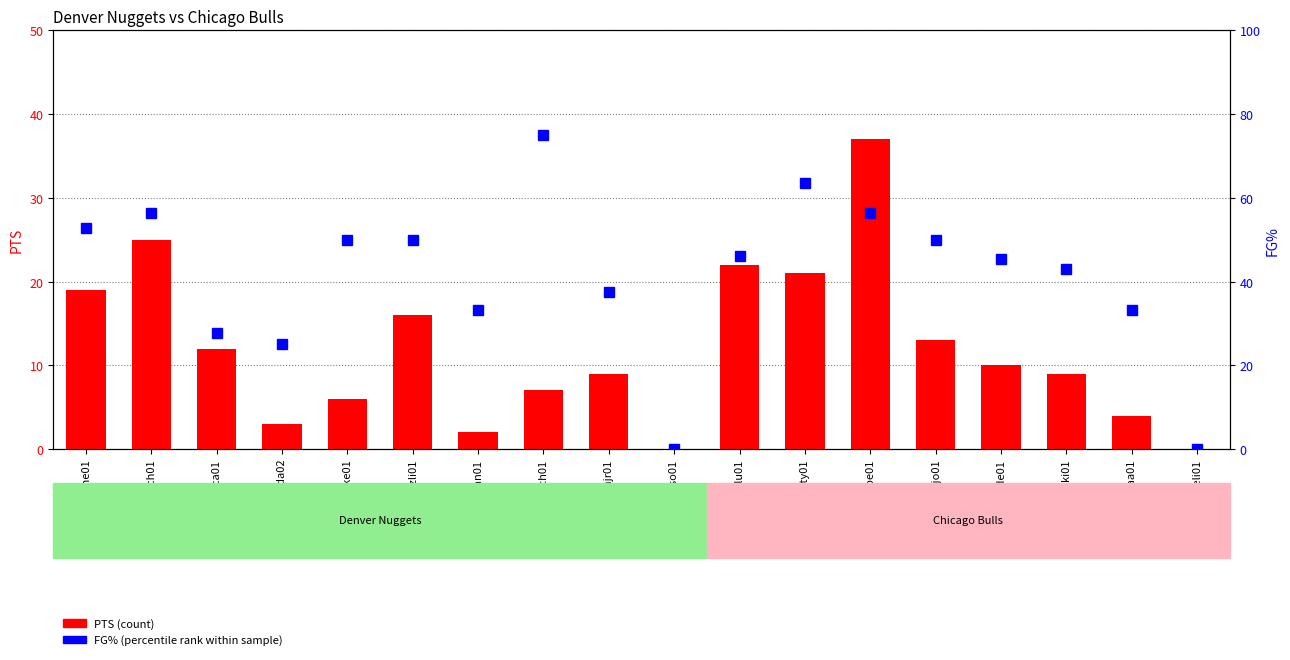

What are all the series names shown in the legend?

PTS, FG%